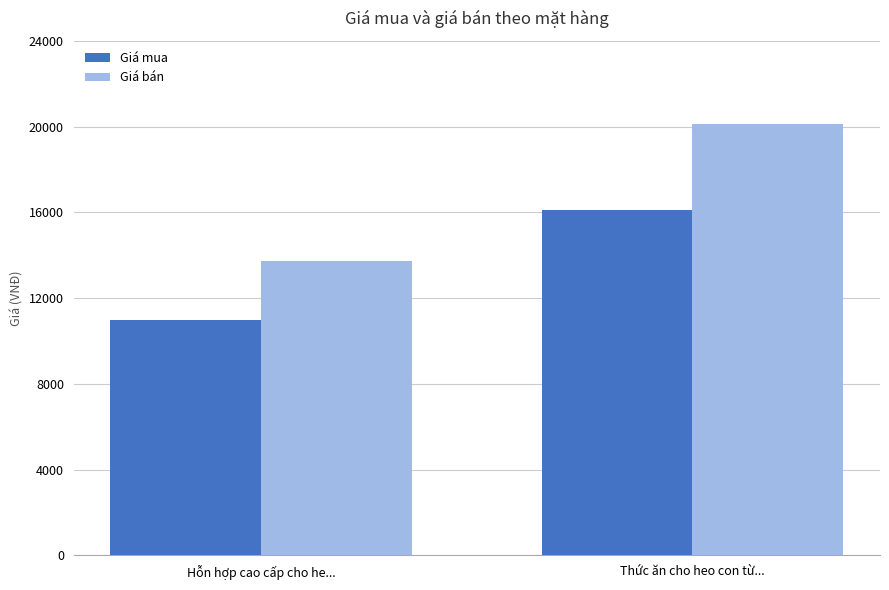

Does the chart contain stacked bars?

No